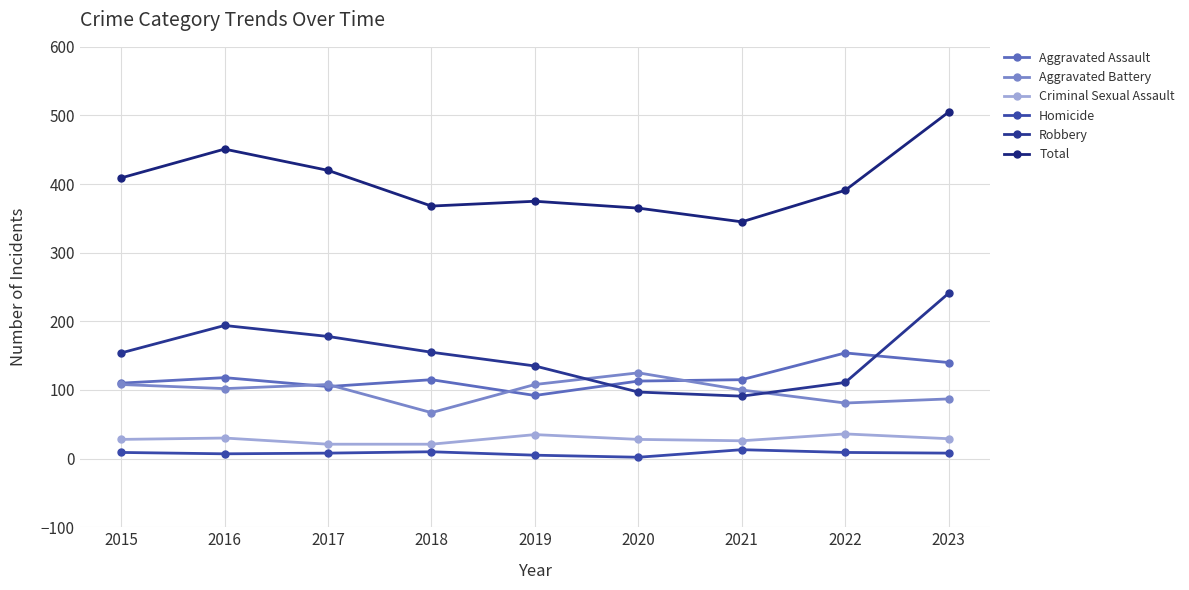

What is the spread (max minus min) of values at 2023?

497